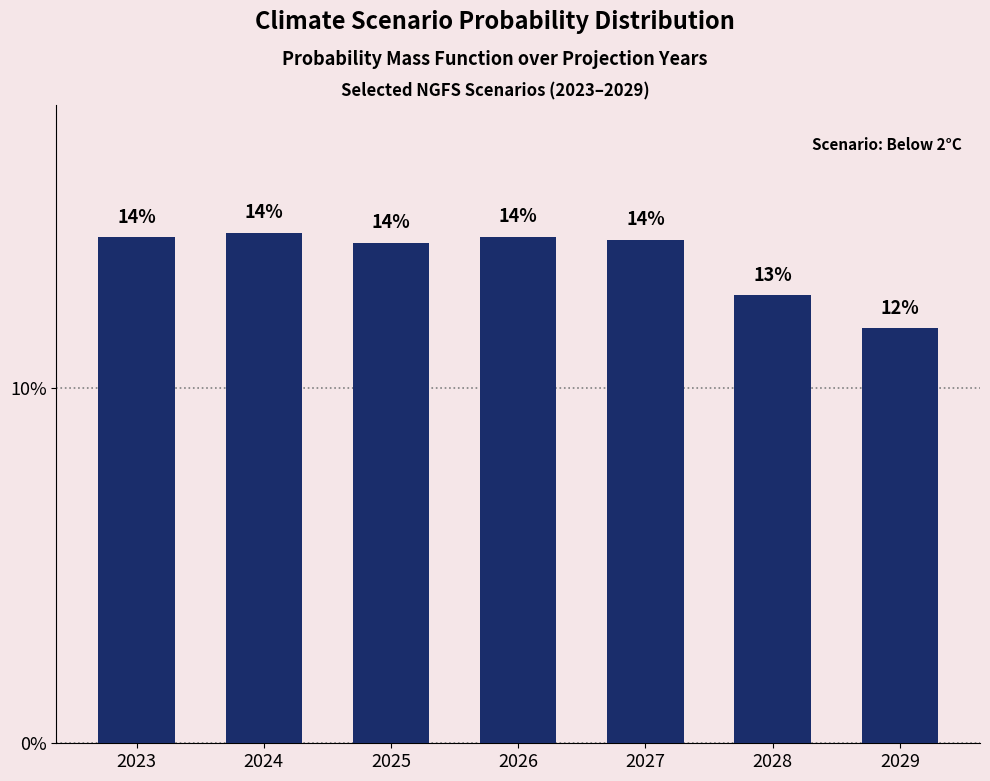

Are the bars horizontal?

No